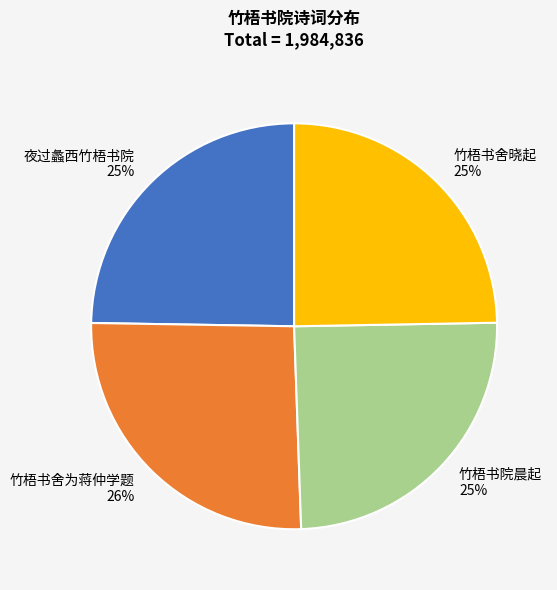

Which category has the biggest portion of the pie?

竹梧书舍为蒋仲学题